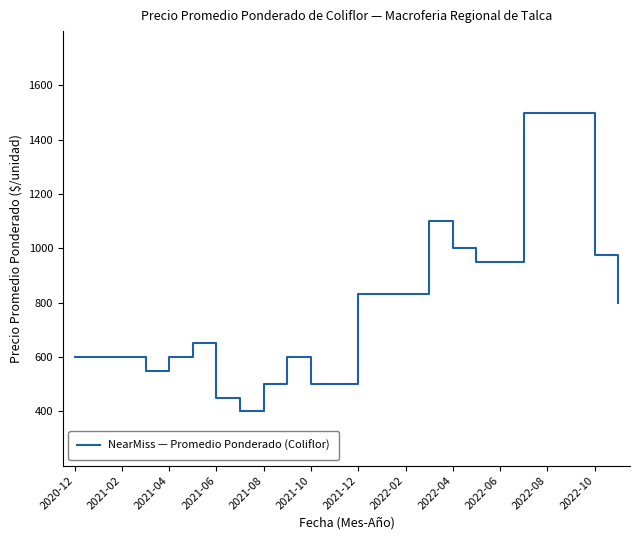

What is the difference between the maximum and minimum values?

1100